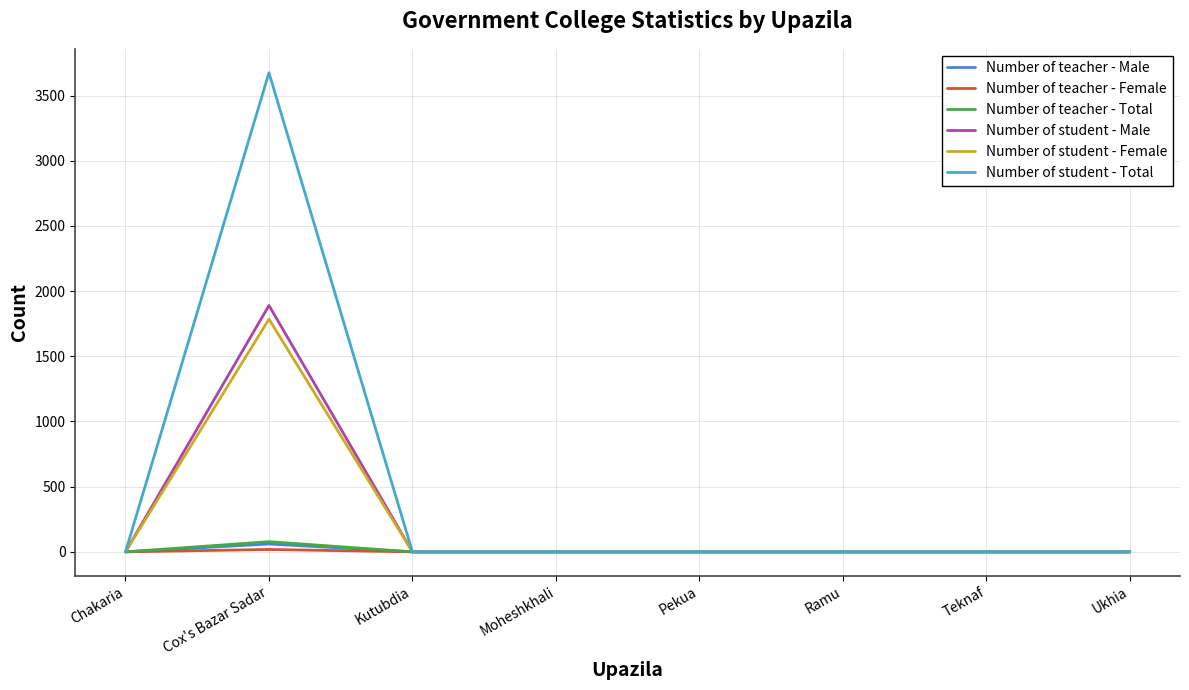

How many lines are shown in the chart?

6